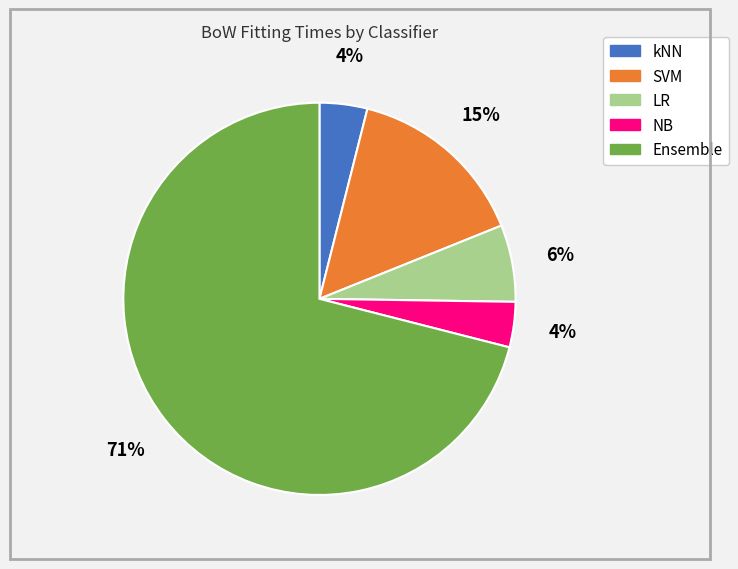

To the nearest percent, what portion does LR represent?

6%